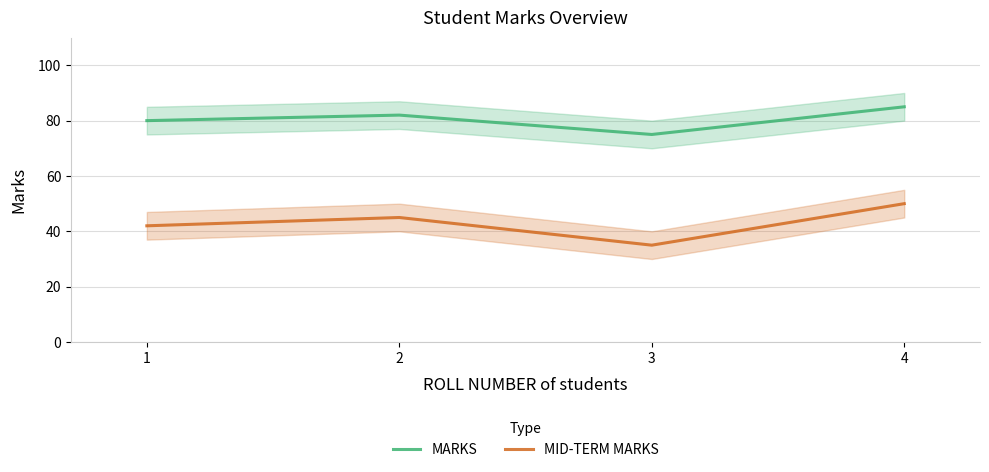

How many lines are shown in the chart?

2